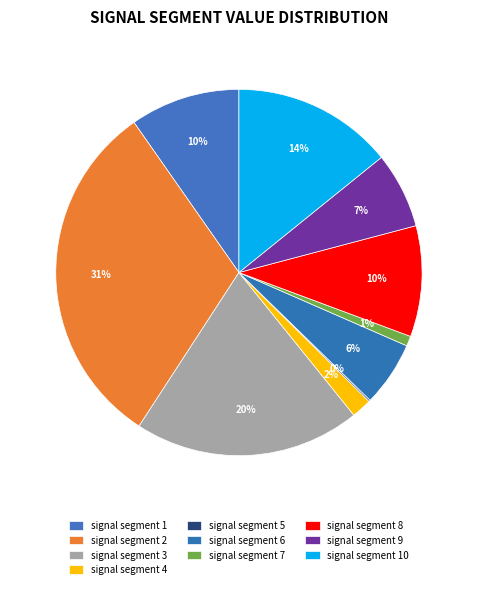

Is it true that signal segment 8 is 10% of the pie?

True